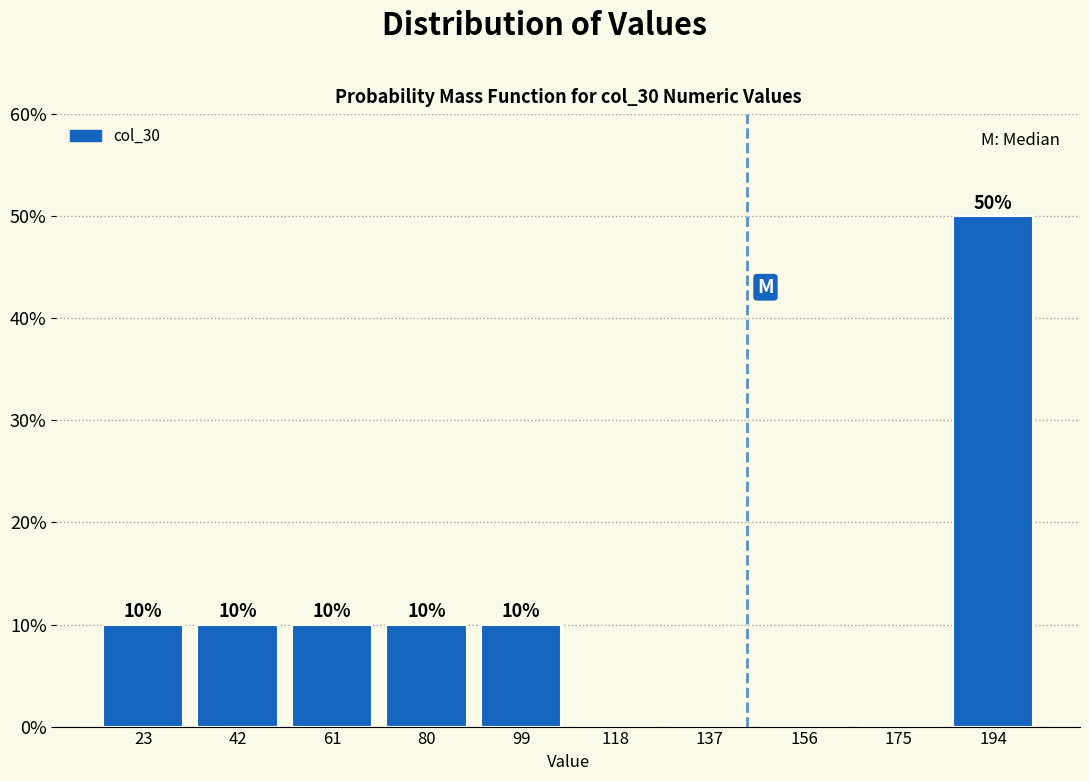

Which range on the x-axis has the tallest bar?

184 to 203